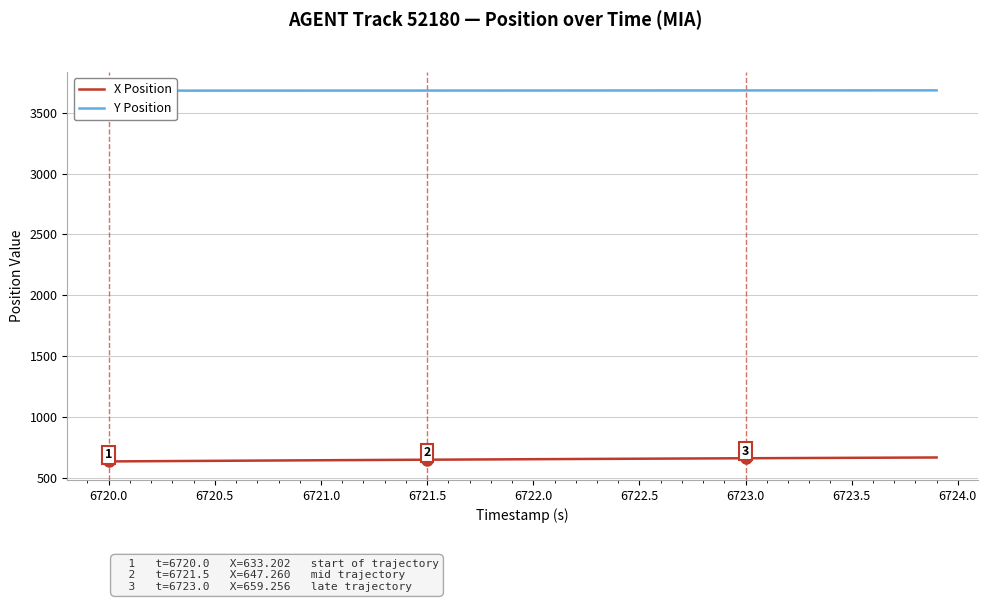

At how many categories does at least one series exceed 2024?

40